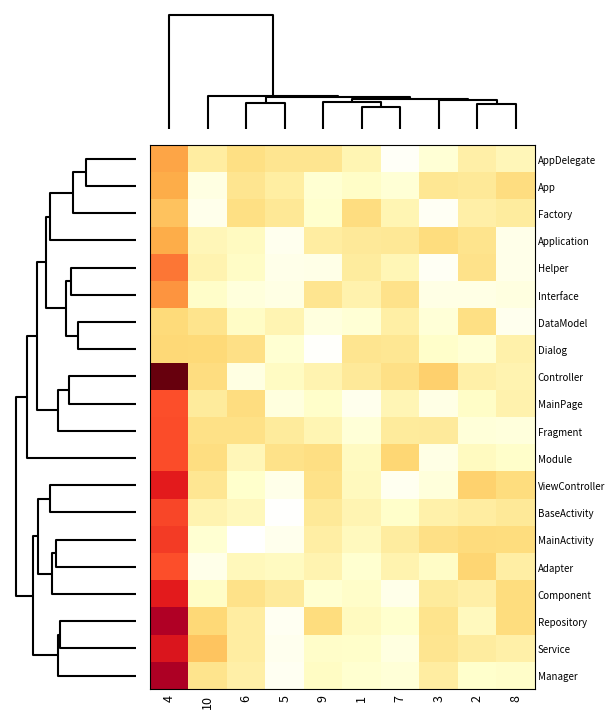

Which label corresponds to the largest value in the chart?

4